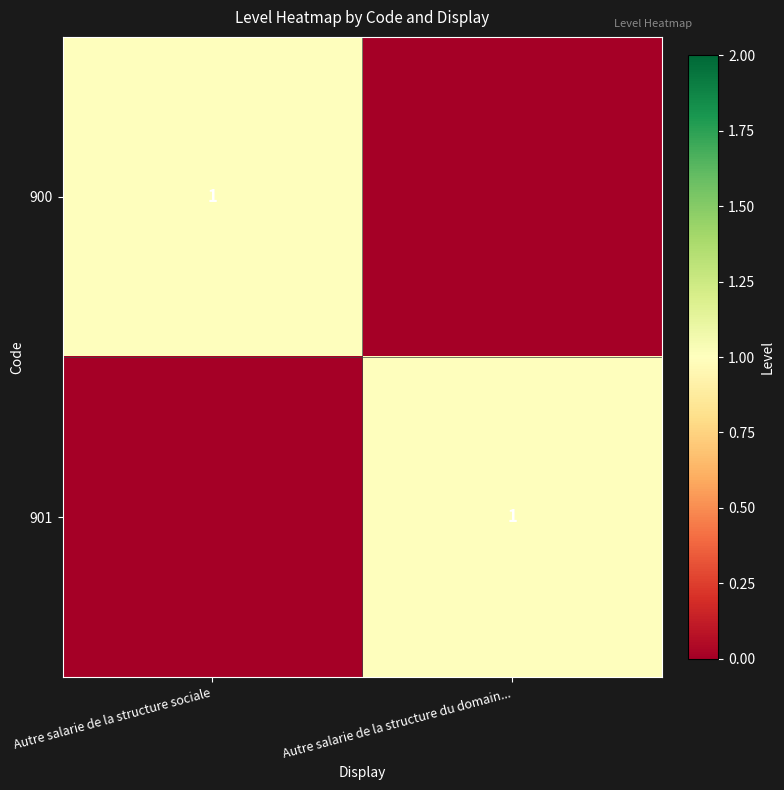

At which category does the chart reach its minimum across all series?

Autre salarie de la structure du domain...